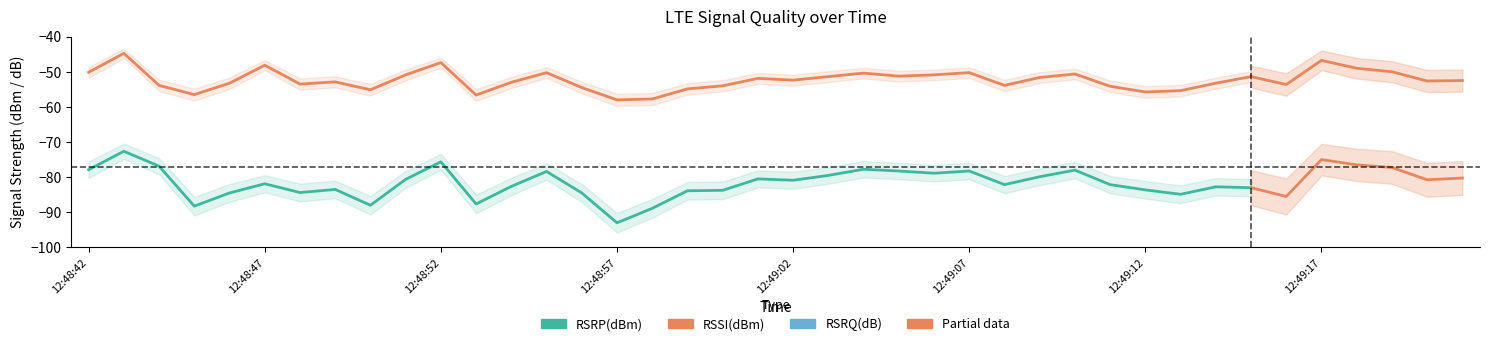

What is the sum of the RSSI(dBm) values at 12:49:07 and 12:49:01?

-102.1